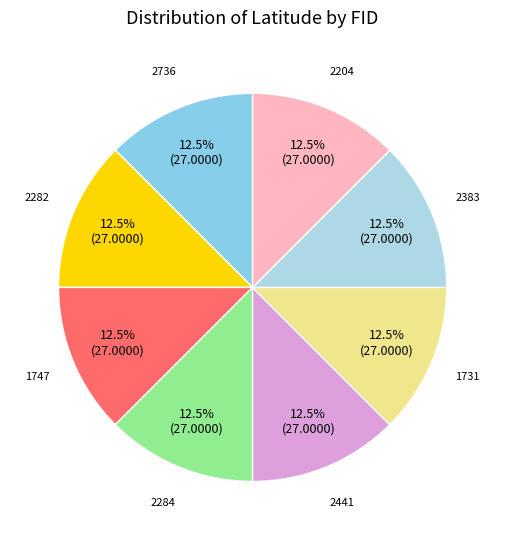

Combined, what portion of the pie is 2204 and 2383?

25.0%